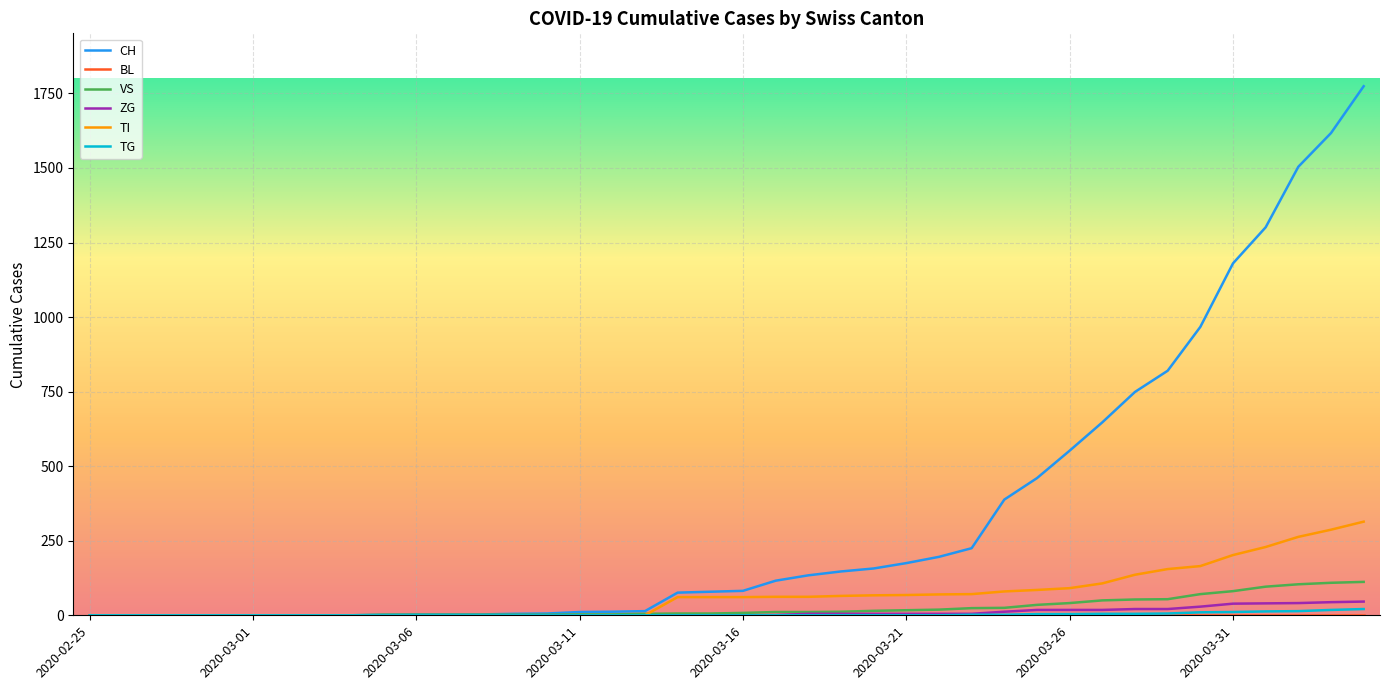

What is the maximum value shown in the chart?

1774